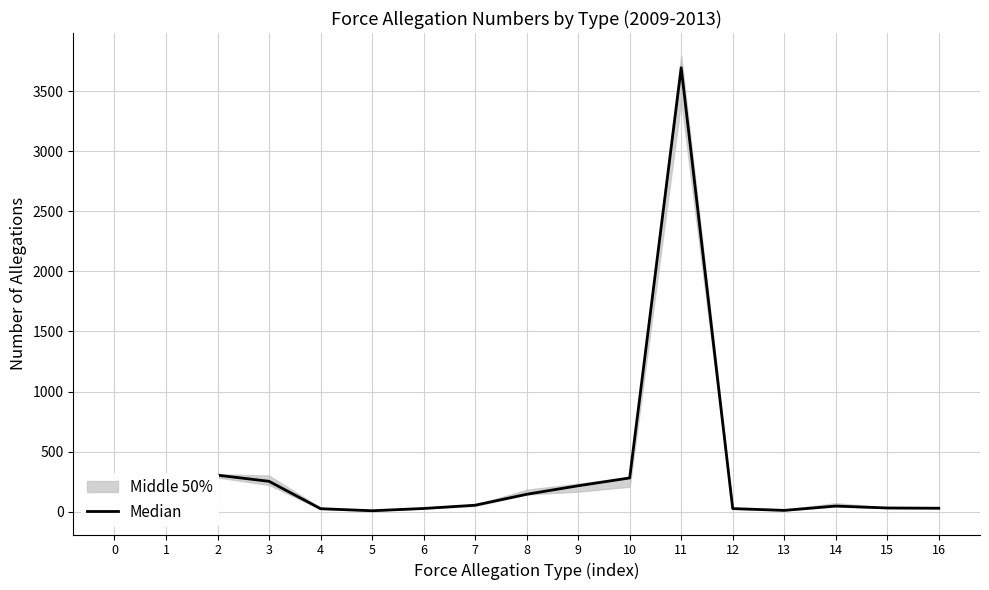

At which label is the value closest to 1848?

2